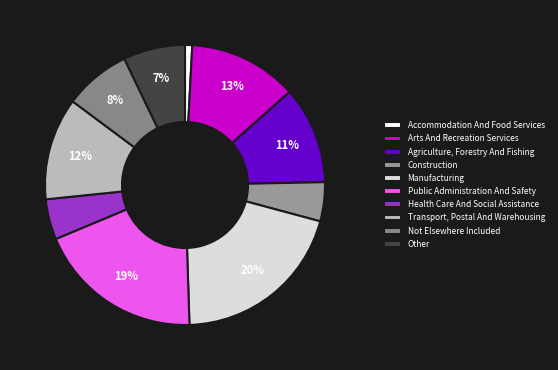

To the nearest percent, what is the difference between the Manufacturing and Transport, Postal And Warehousing slice percentages?

8%